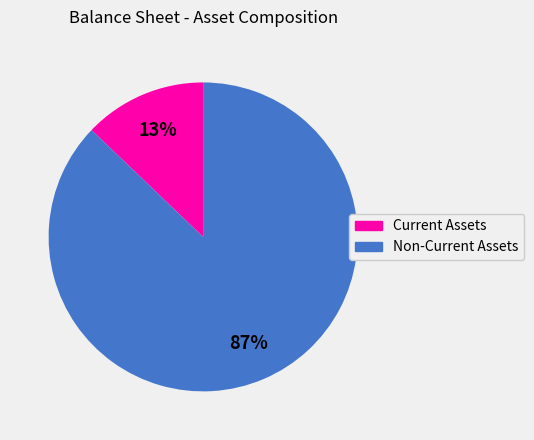

Which has a higher value, Non-Current Assets or Current Assets?

Non-Current Assets